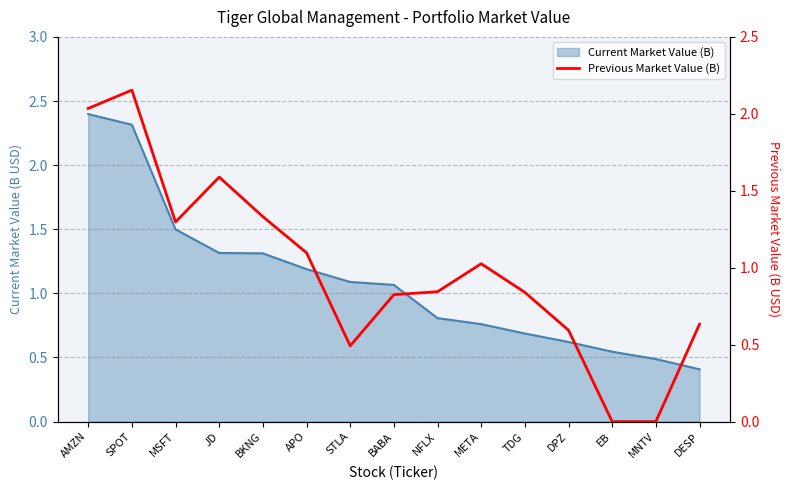

What is the change in value from META to DESP?

-0.4